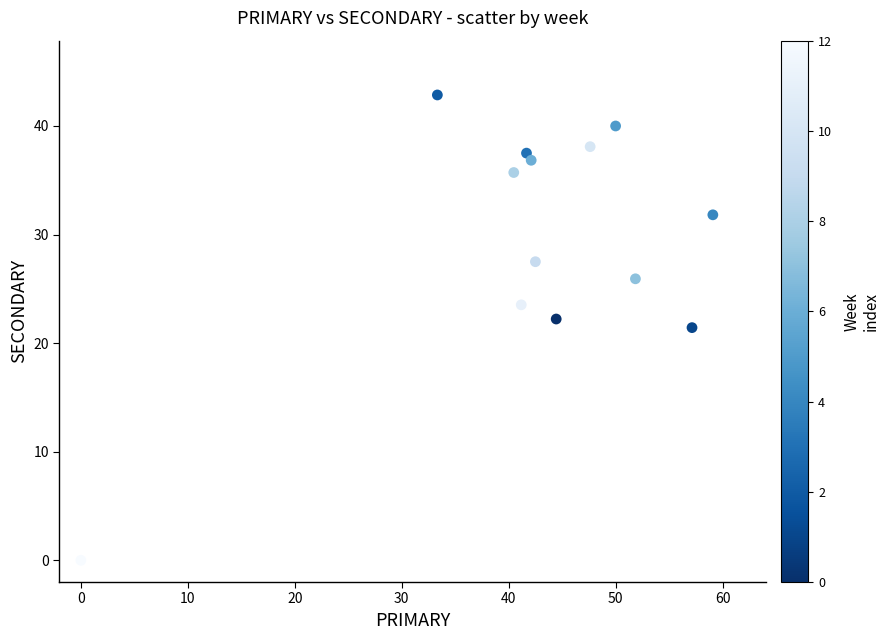

What is the range of Y values (max minus min)?

42.9